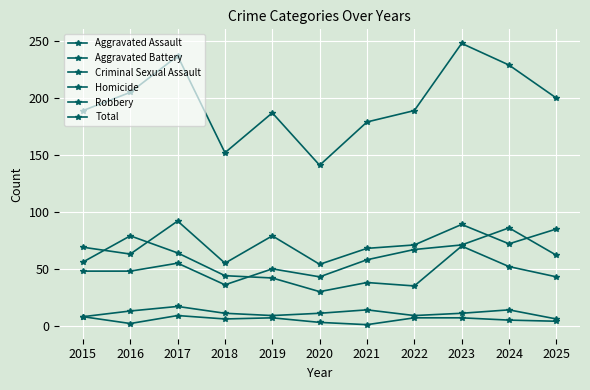

Which series has the widest spread of values?

Total